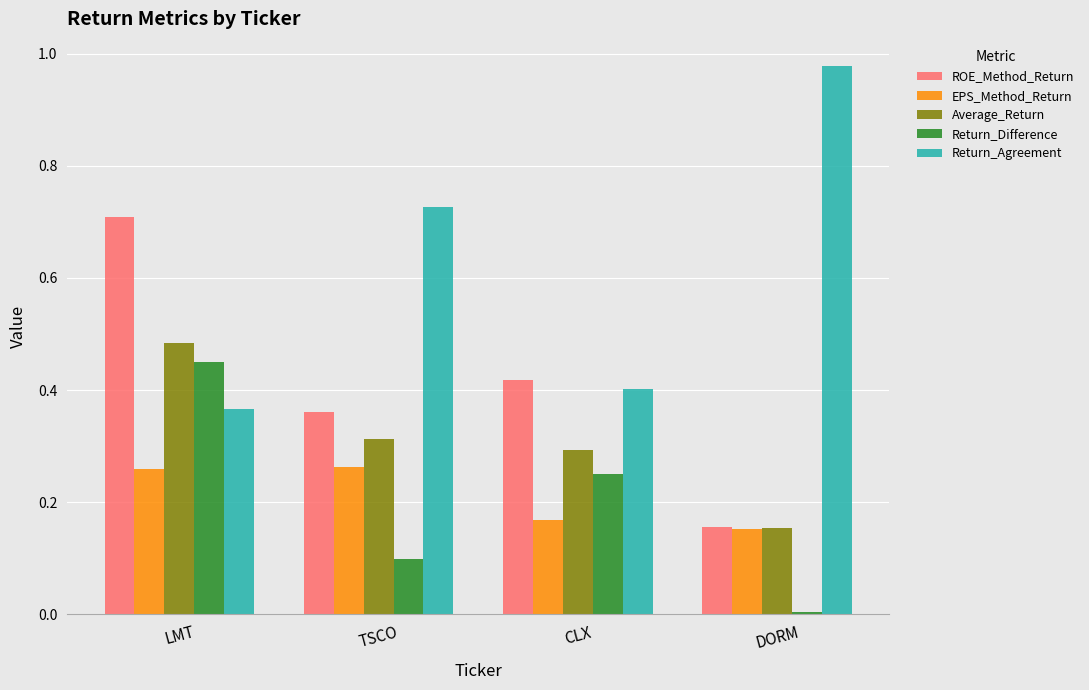

At how many categories does at least one series exceed 0?

4